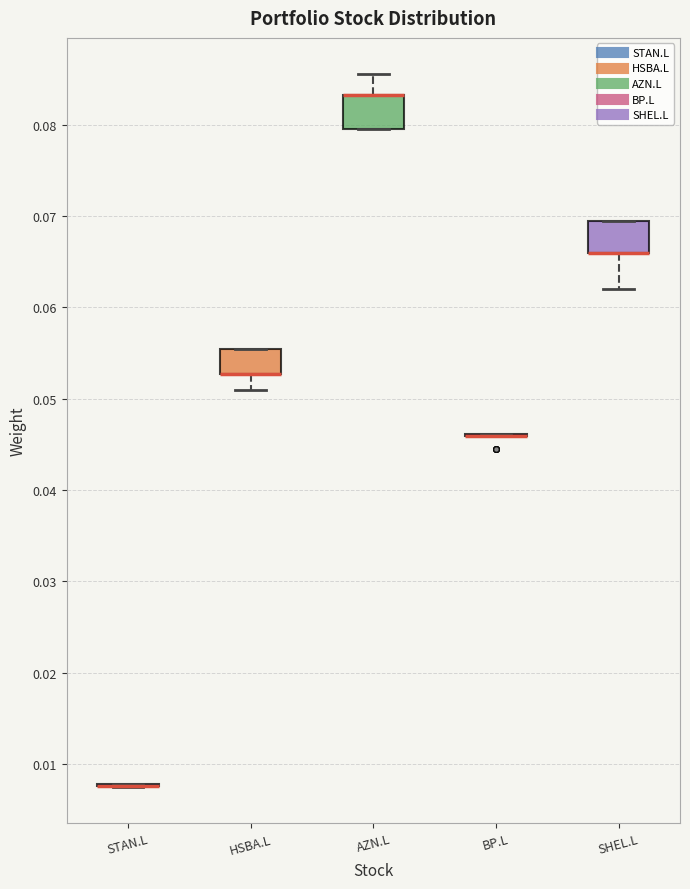

Reading left to right, read every box against the y-axis: the position of its median line, the range the box covers, and the ends of its whiskers. The values are not printed on the chart, so give them approximately, as read against the axis.

STAN.L: box collapsed to a line at 0.008, whiskers 0.007 to 0.008
HSBA.L: median 0.053 (drawn on the box's lower edge), box 0.053 to 0.055, whiskers 0.051 to 0.055
AZN.L: median 0.083 (drawn on the box's upper edge), box 0.080 to 0.083, whiskers 0.080 to 0.086
BP.L: box collapsed to a line at 0.046, whiskers 0.046 to 0.046
SHEL.L: median 0.066 (drawn on the box's lower edge), box 0.066 to 0.069, whiskers 0.062 to 0.069